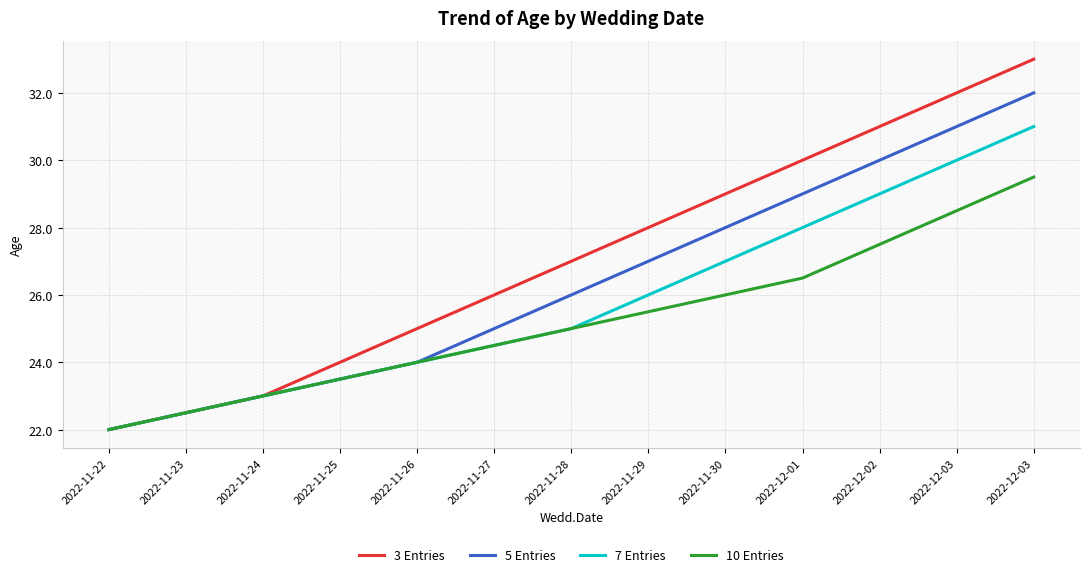

True or false: 7 Entries and 5 Entries cross at least once.

False